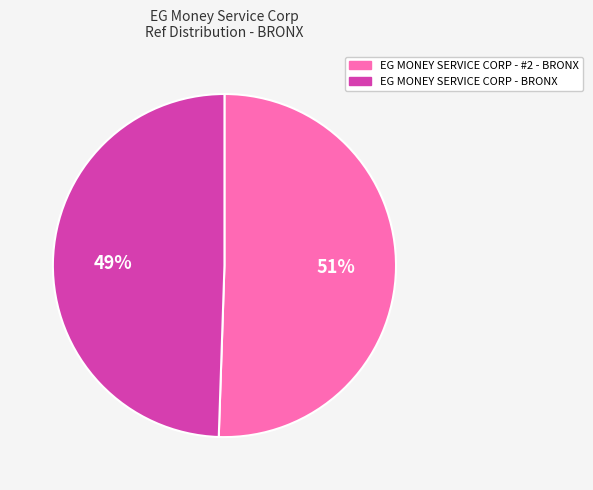

Approximately how many times larger is the value at EG MONEY SERVICE CORP - #2 - BRONX compared to EG MONEY SERVICE CORP - BRONX?

1.0